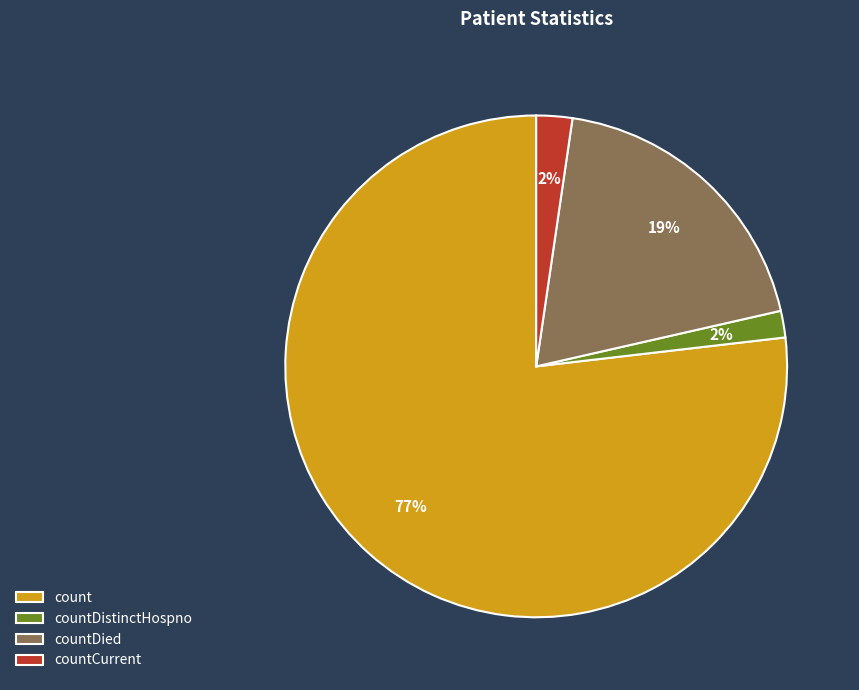

Which slice is the largest?

count